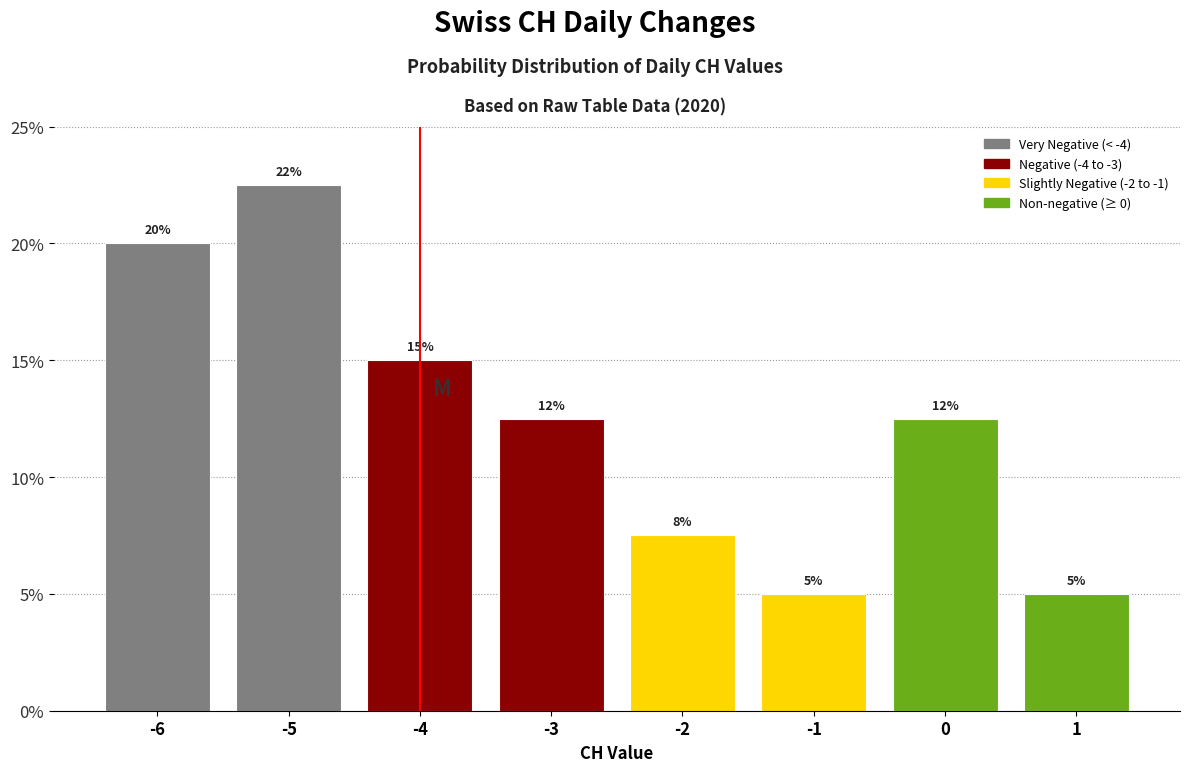

Which range on the x-axis has the tallest bar?

-5.5 to -4.5